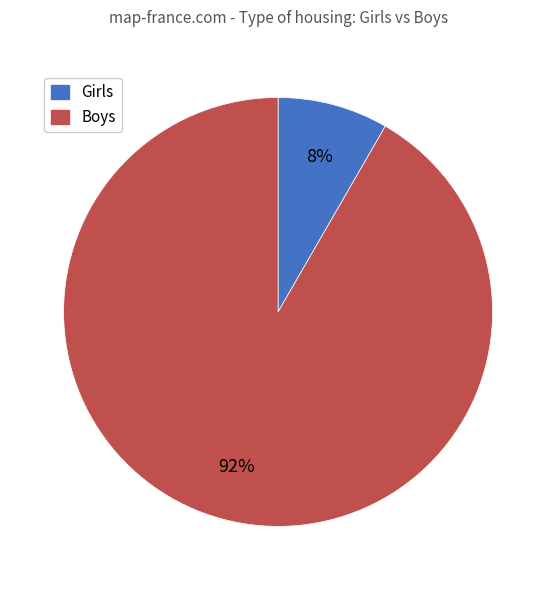

To the nearest percent, what is the combined percentage of Girls and Boys?

100%